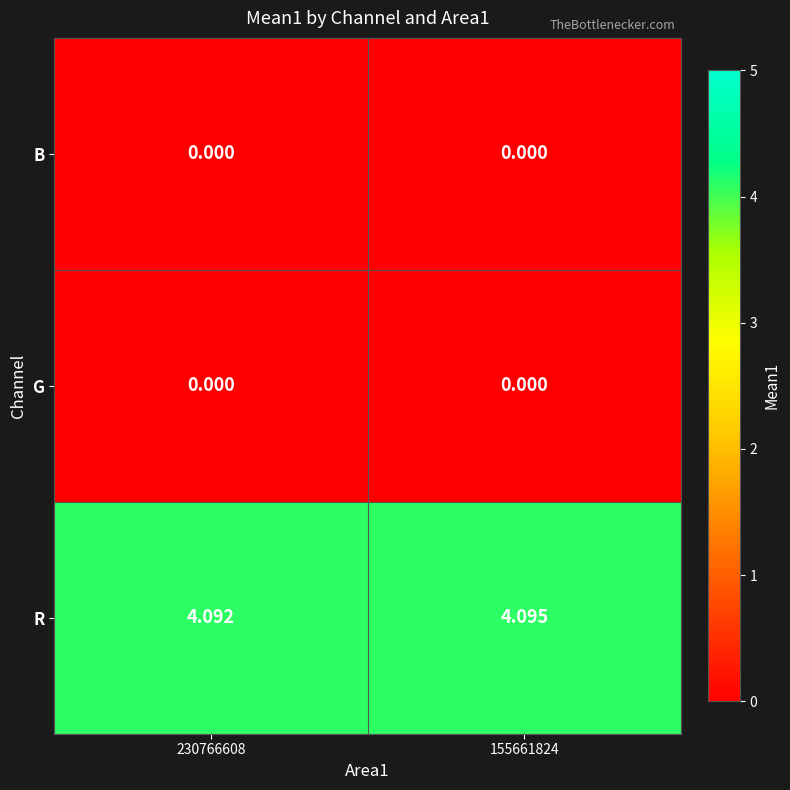

Between 230766608 and 155661824, which series saw the biggest shift?

R